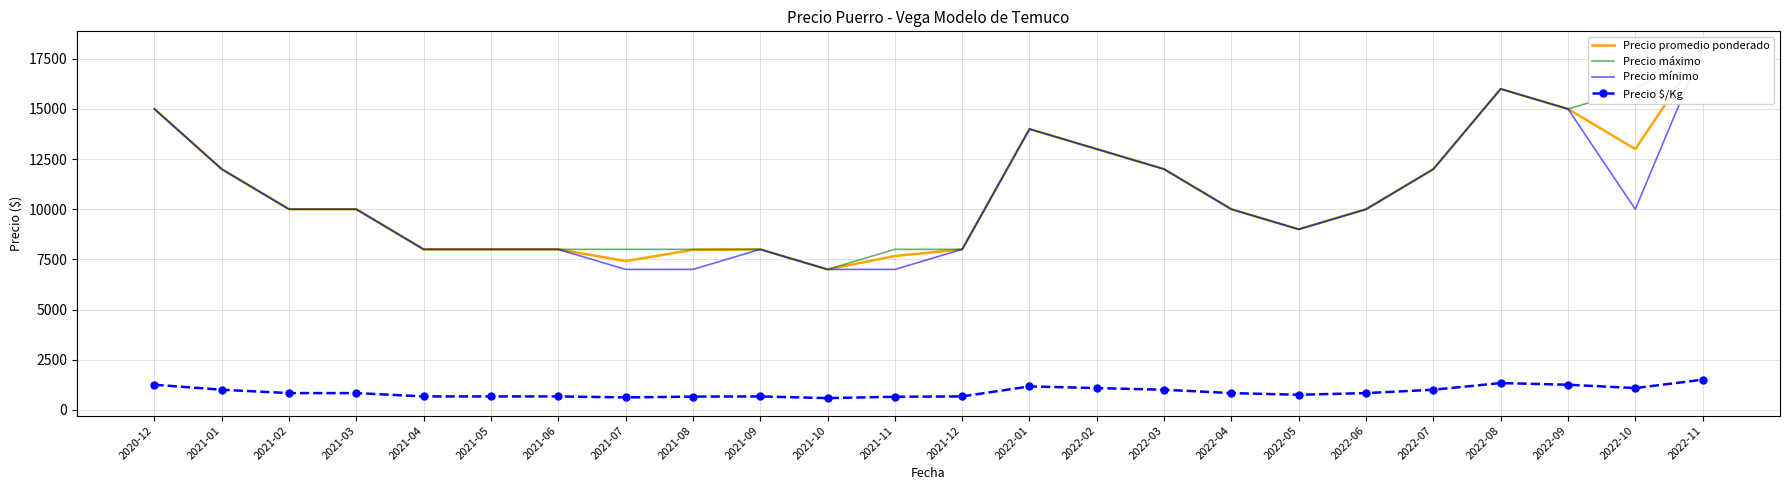

Does the chart have visible grid lines?

Yes